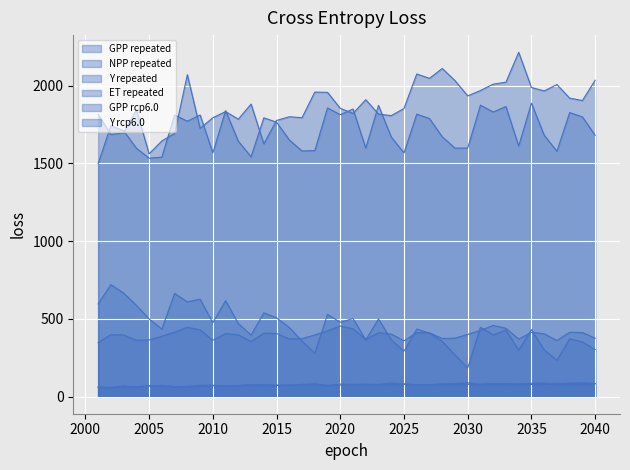

What are all the series names shown in the legend?

GPP repeated, NPP repeated, Y repeated, ET repeated, GPP rcp6.0, Y rcp6.0